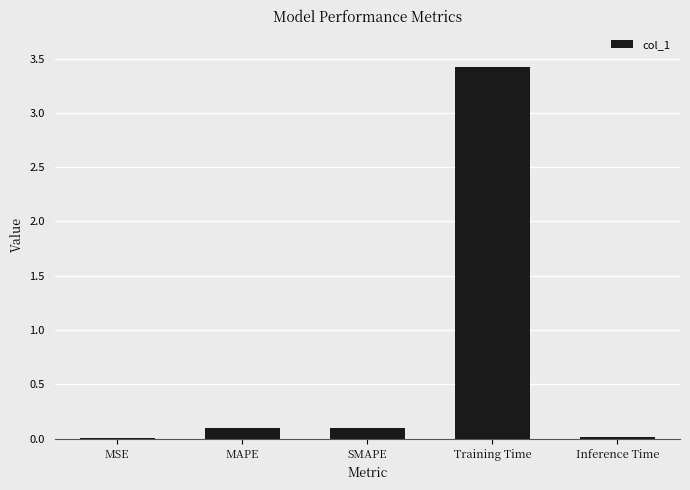

Are the bars grouped side by side (vs. stacked)?

No